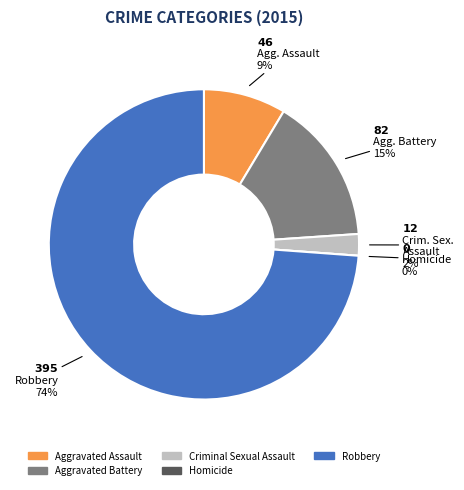

Rank the categories by value from highest to lowest.

Robbery, Aggravated Battery, Aggravated Assault, Criminal Sexual Assault, Homicide